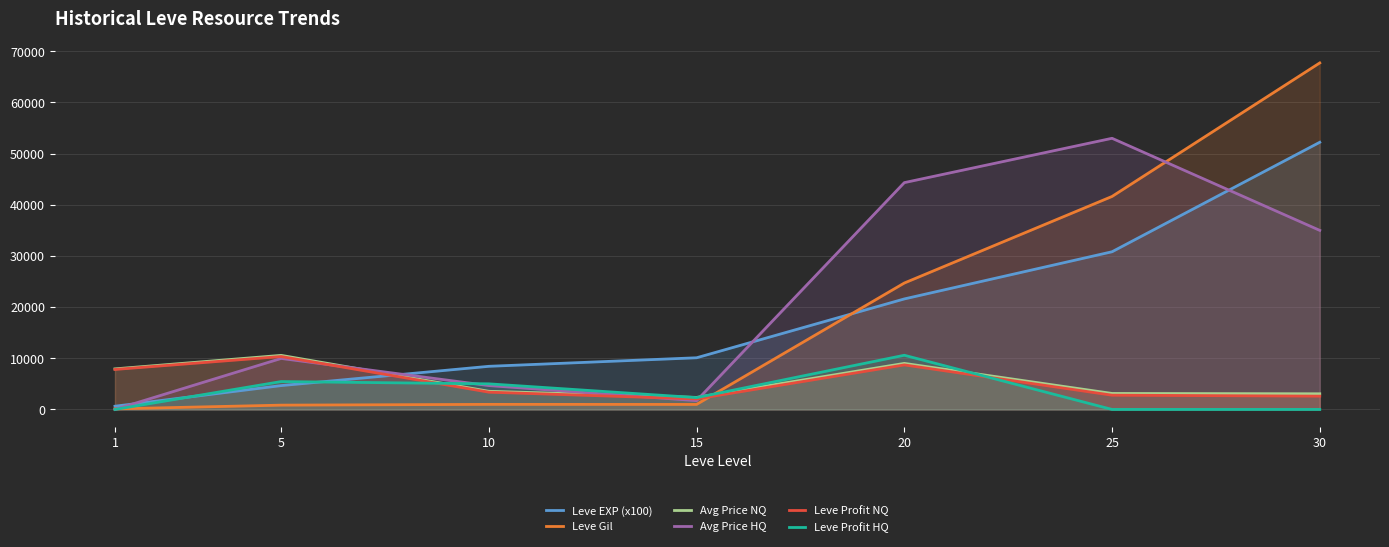

Reading left to right, transcribe all the data shown in this chart.

Leve EXP (x100): 630	4660	8430	10100	21600	30820	52220
Leve Gil: 112	840	990	980	24710	41630	67730
Avg Price NQ: 7930	10569	3546	2352	9000	3124	3059
Avg Price HQ: 0	9968	4664	1718	44333	52998	35000
Leve Profit NQ: 7818	10345	3376	2057	8705	2788	2599
Leve Profit HQ: 0	5448	5004	2308	10590	0	0